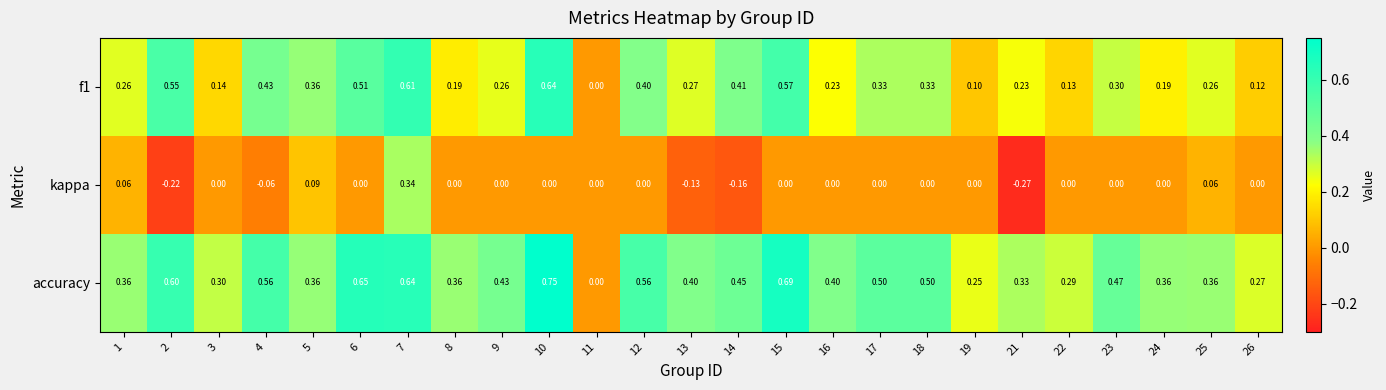

Which series has the widest spread of values?

accuracy